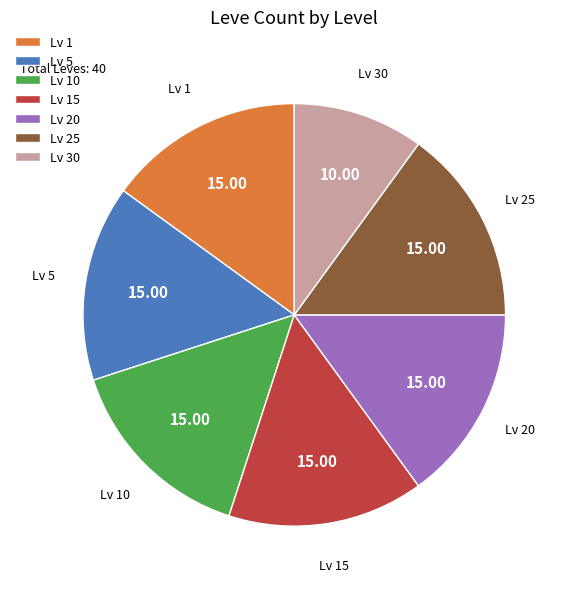

What is the smallest slice in the pie chart?

Lv 30